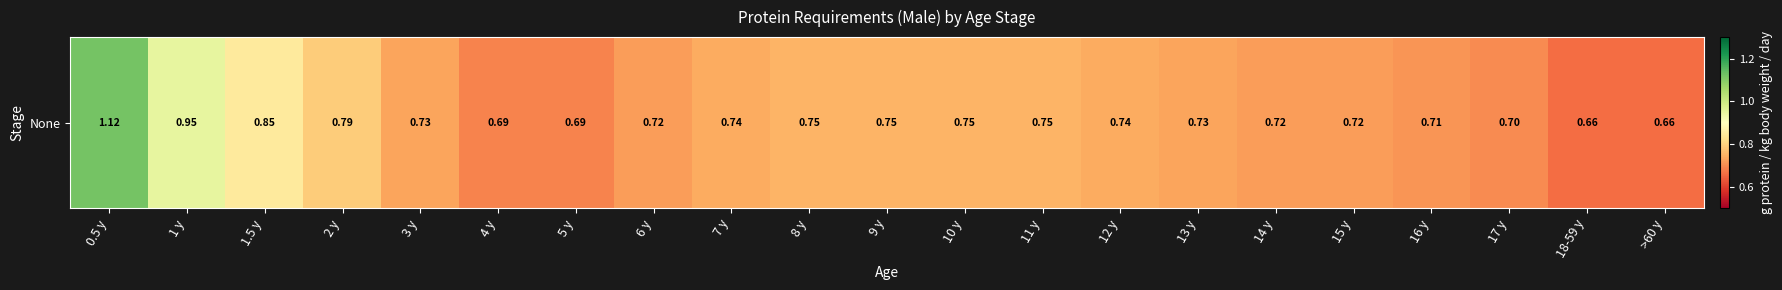

Where is the data nearest to the value 0?

18-59 y